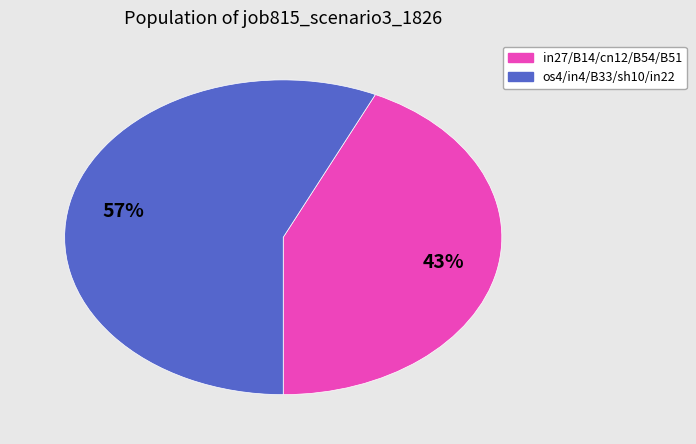

To the nearest percent, what is the difference between the largest and smallest slice percentages?

14%